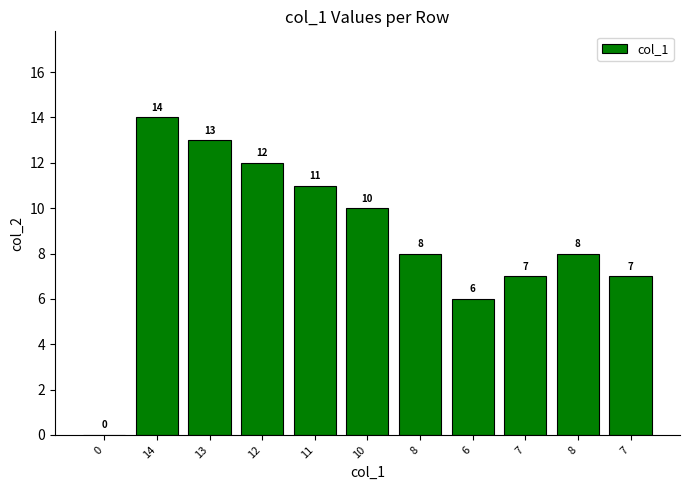

What is the sum of the values at 13 and 10?

23